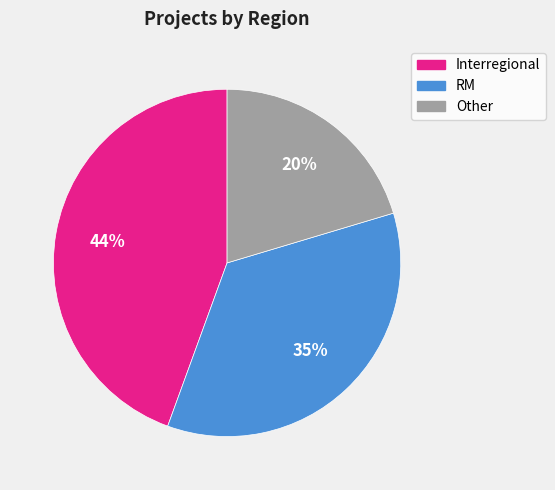

Approximately how many times larger is the value at Other compared to RM?

0.6